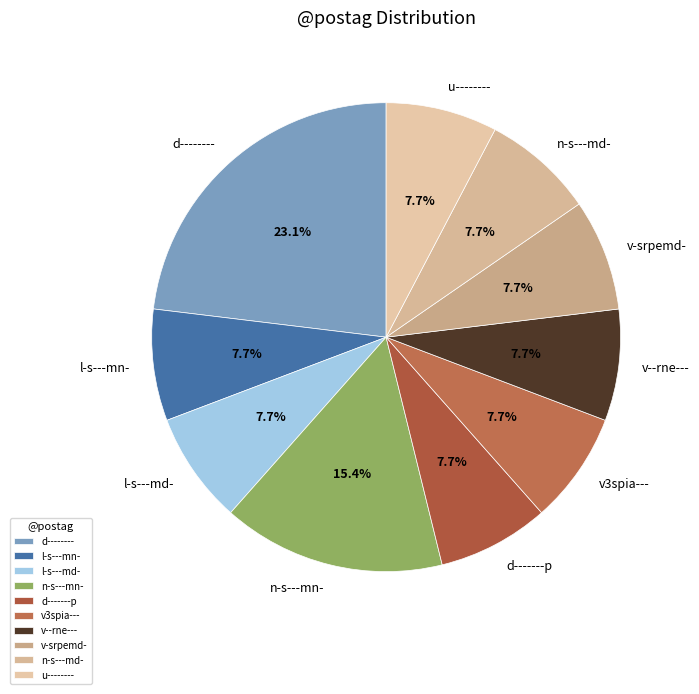

The n-s---md- slice represents 21% of the pie. True or false?

False